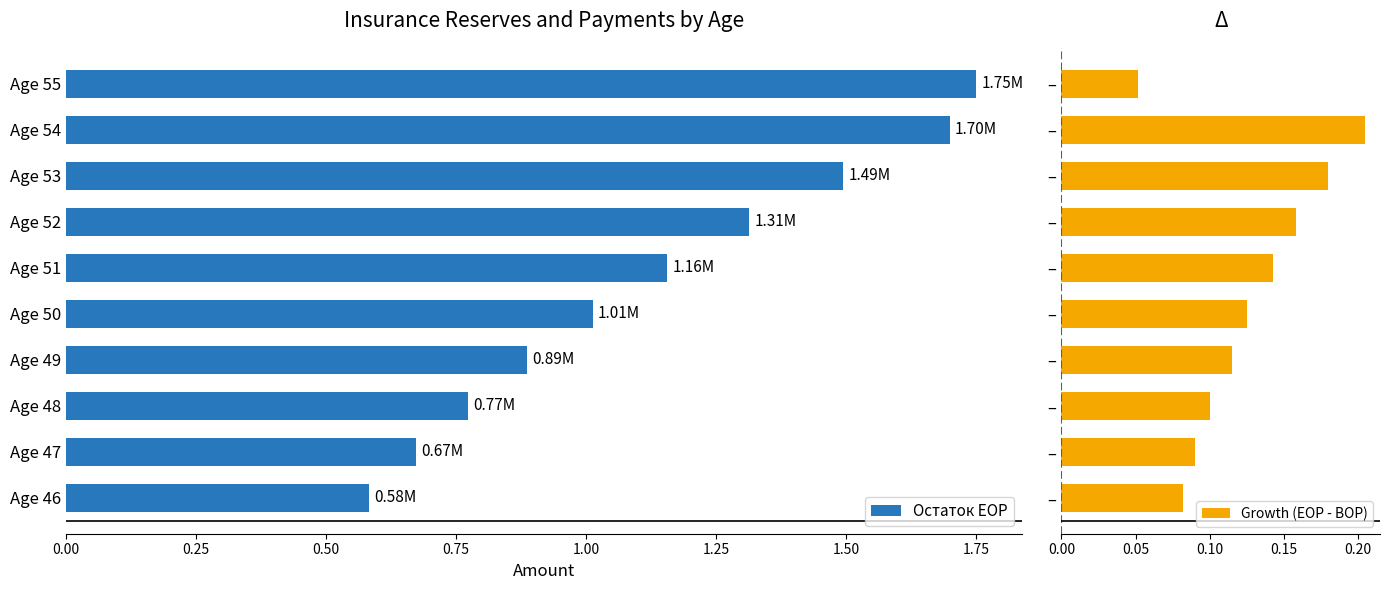

Which series has the widest spread of values?

Остаток EOP